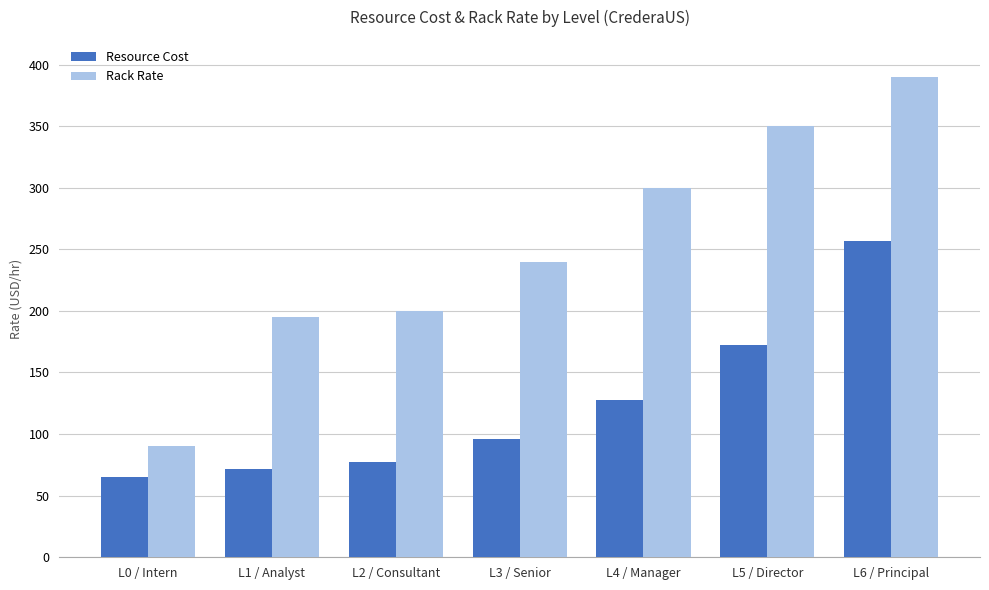

What is the total value across all series at L6 / Principal?

647